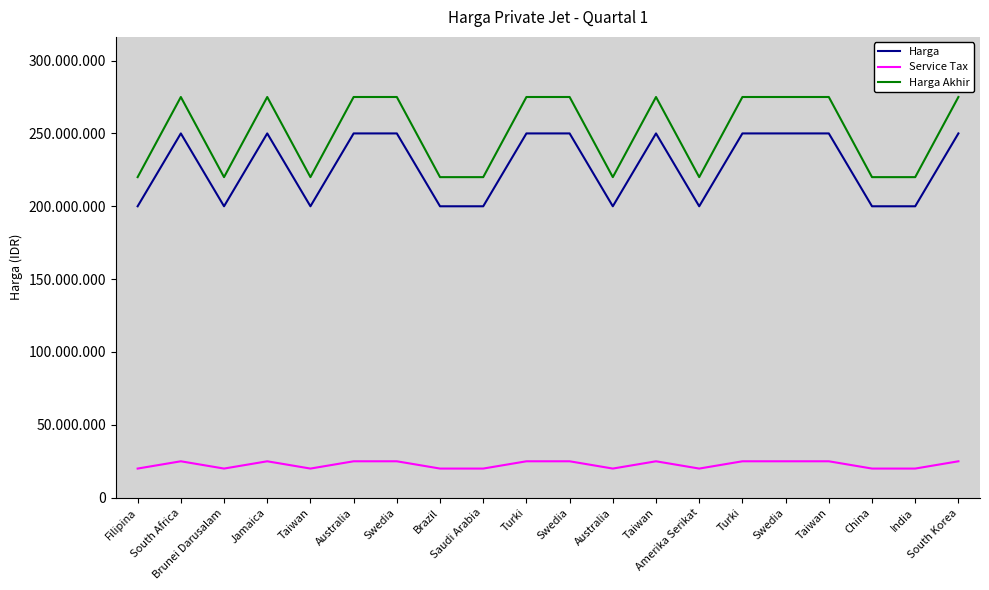

What is the label of the 5th point from the left?

Taiwan